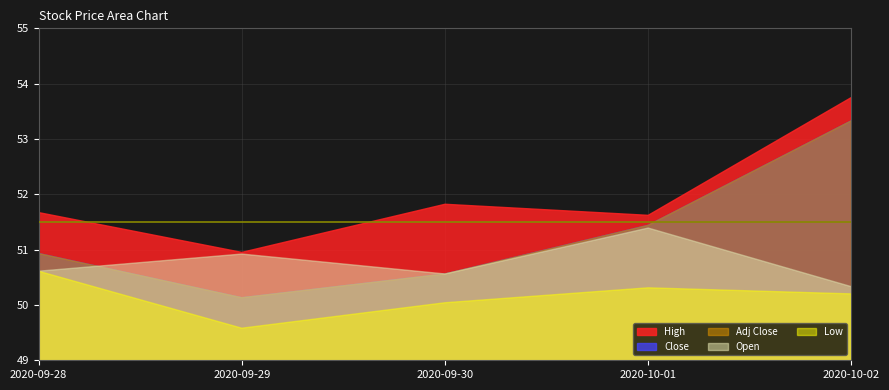

What position from the right is 2020-09-30?

3